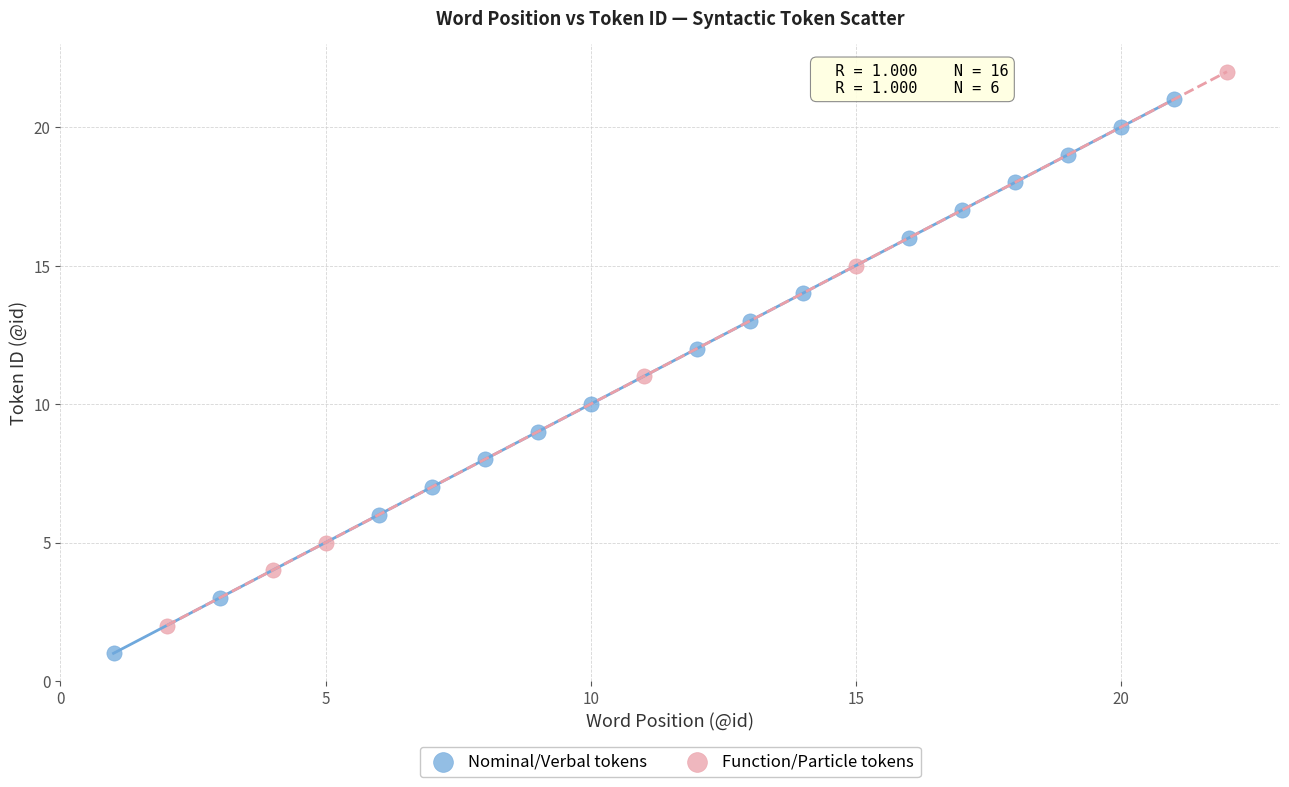

Which series contains the lowest Y value?

Nominal/Verbal tokens